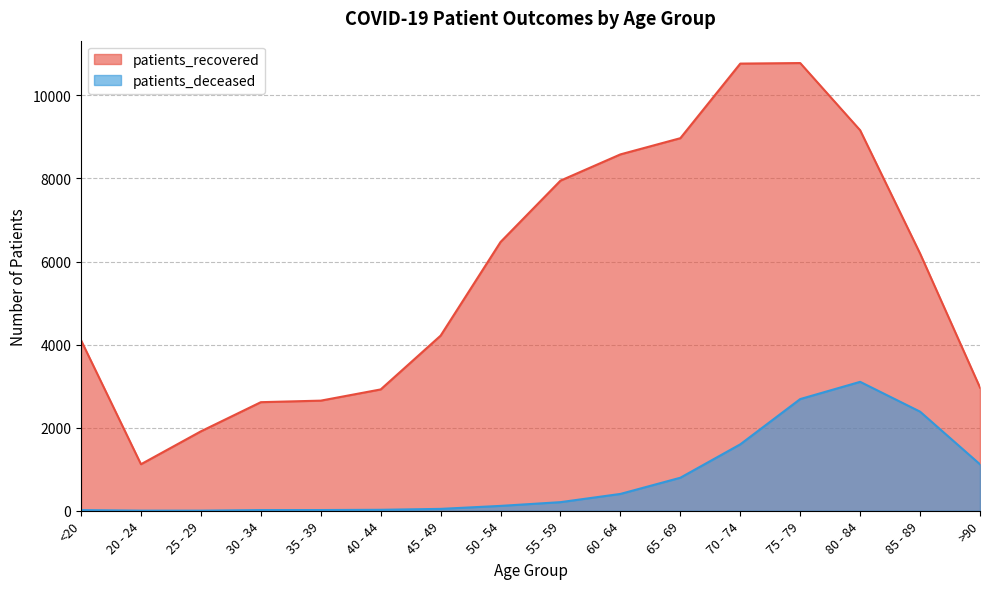

What is the difference between the second highest and second lowest values in the patients_recovered series?

8854